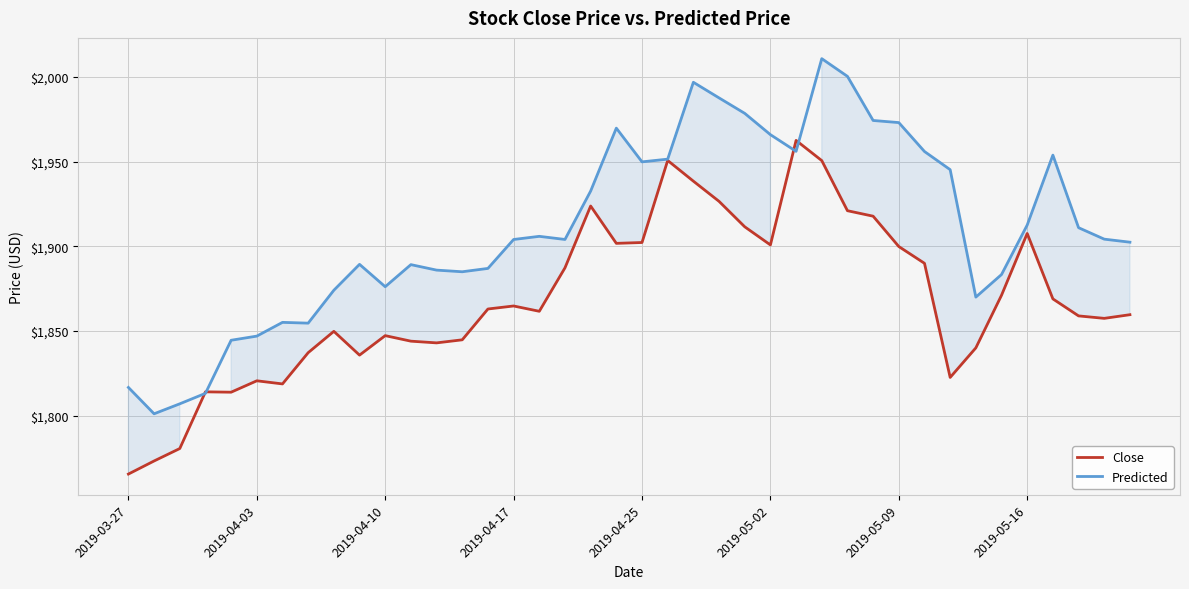

How many lines are shown in the chart?

2